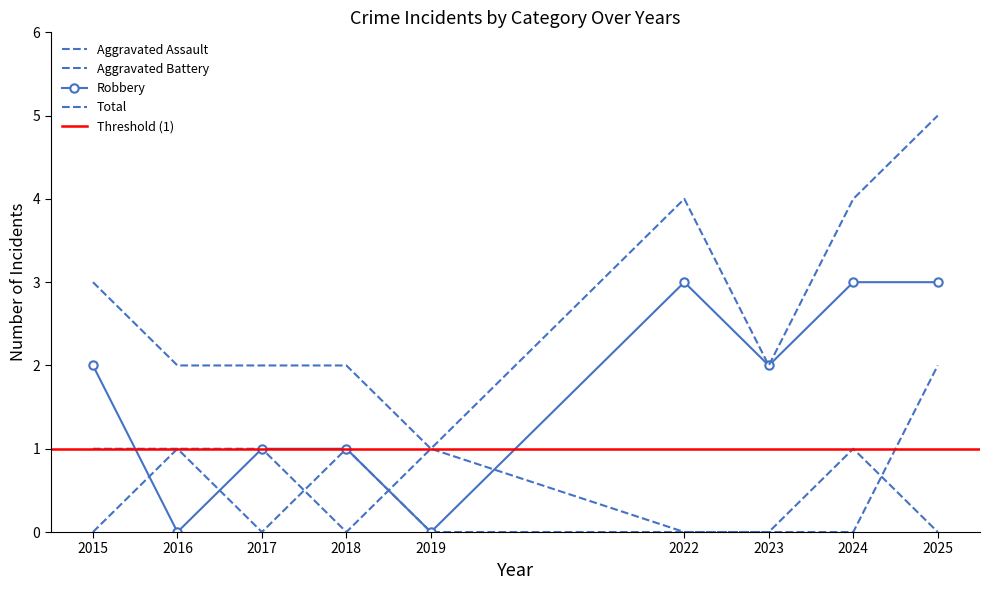

Is the value of Aggravated Assault at 2025 greater than the value of Aggravated Battery at 2023?

No